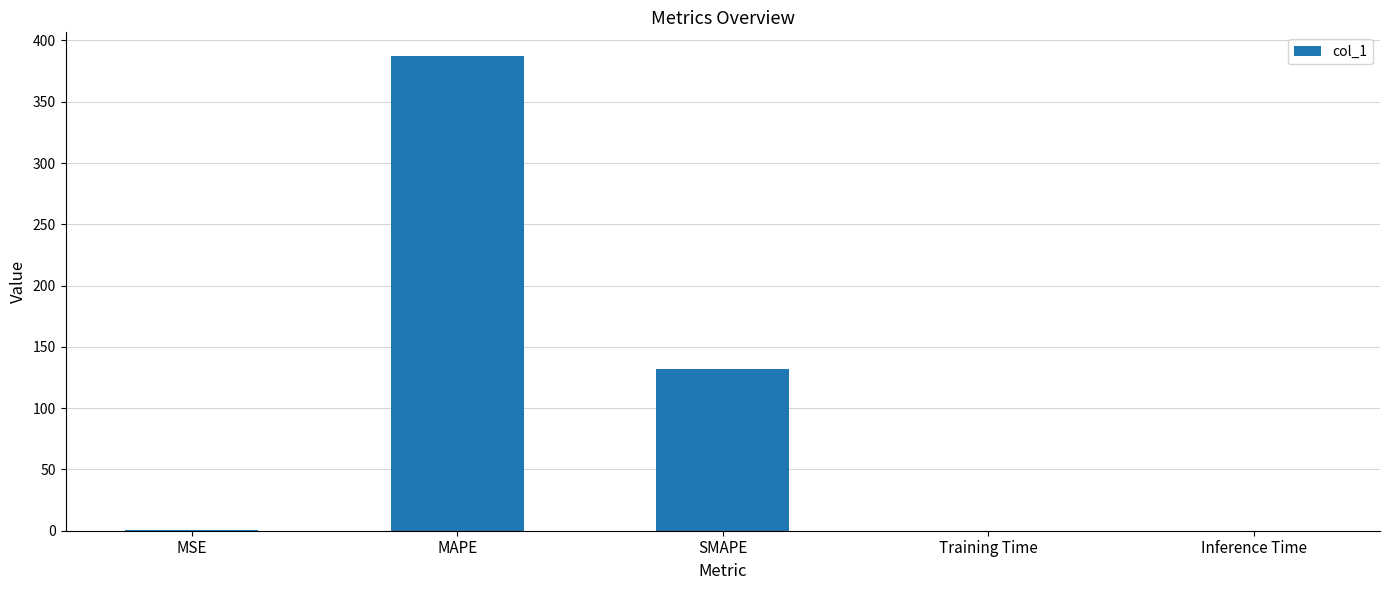

At which category does the chart reach its peak across all series?

MAPE